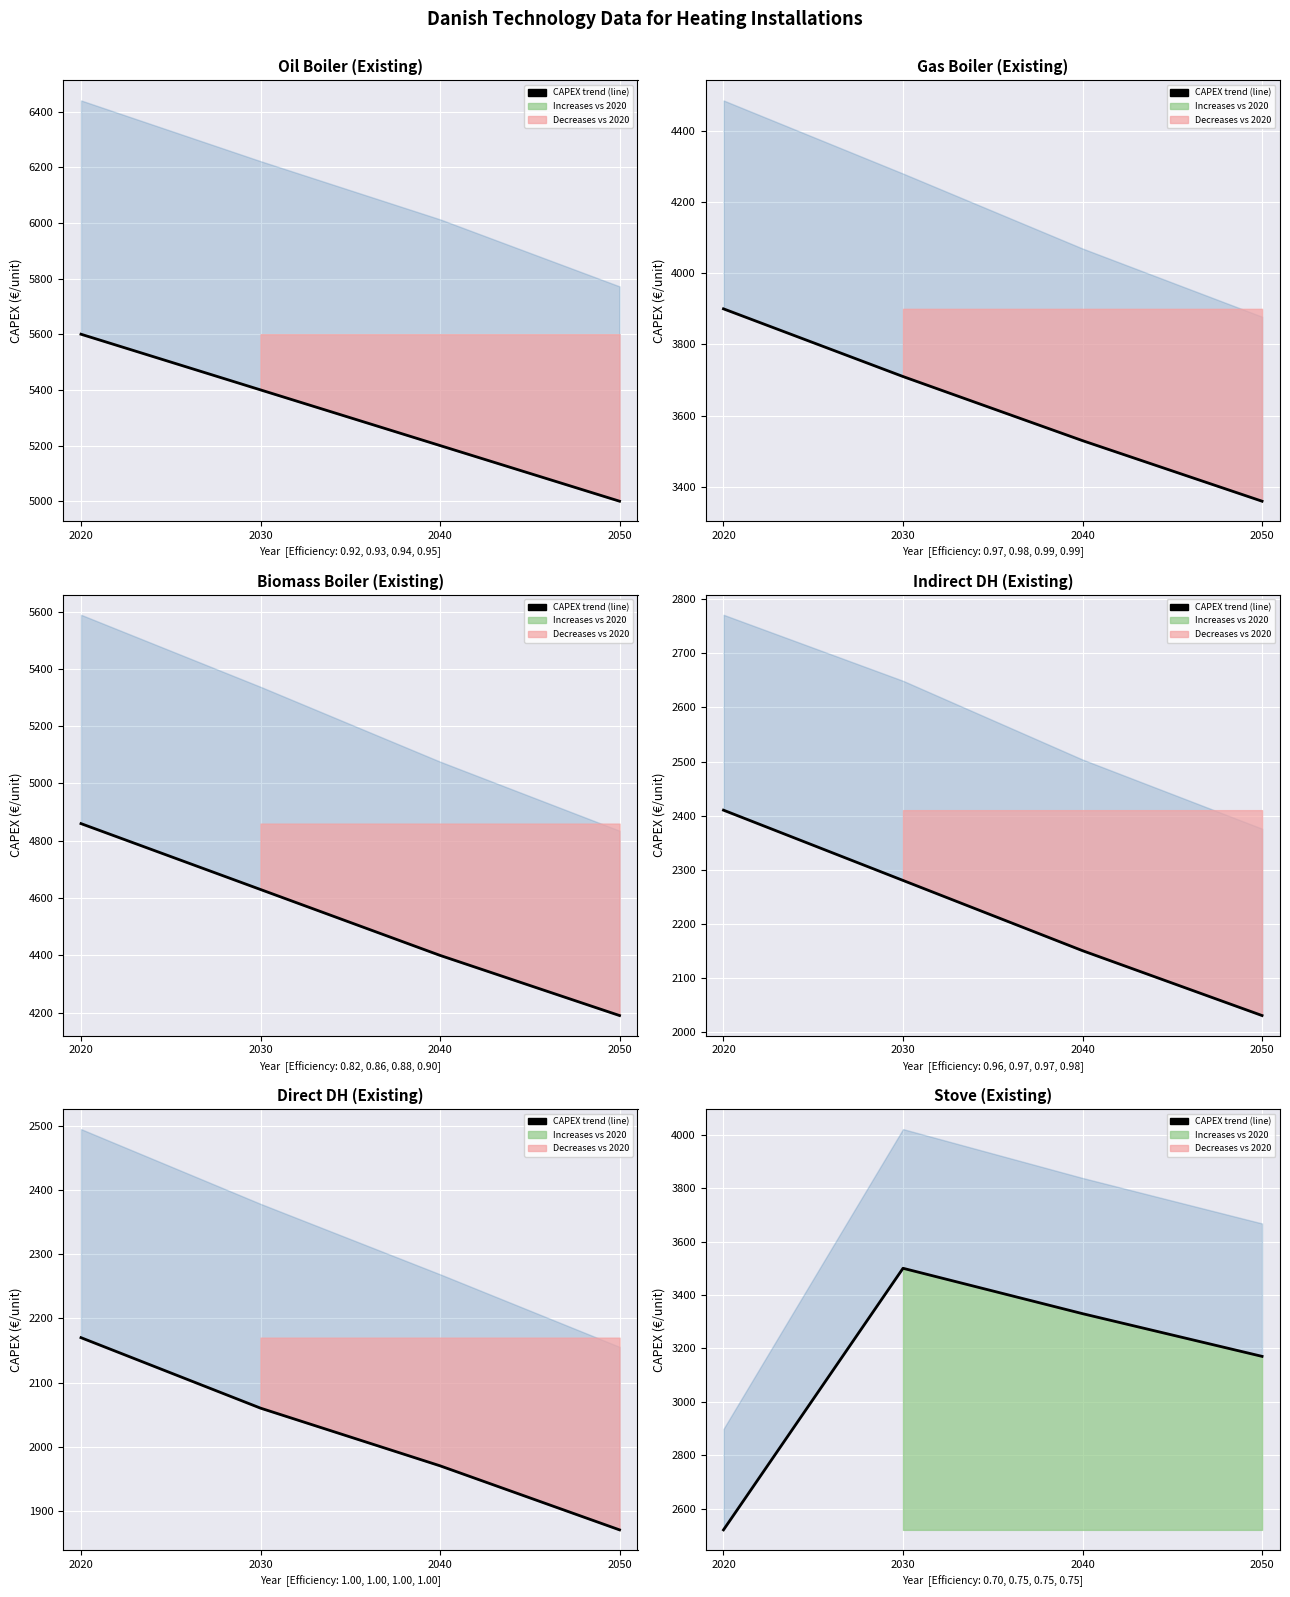

Where is the data nearest to the value 3010?

2050